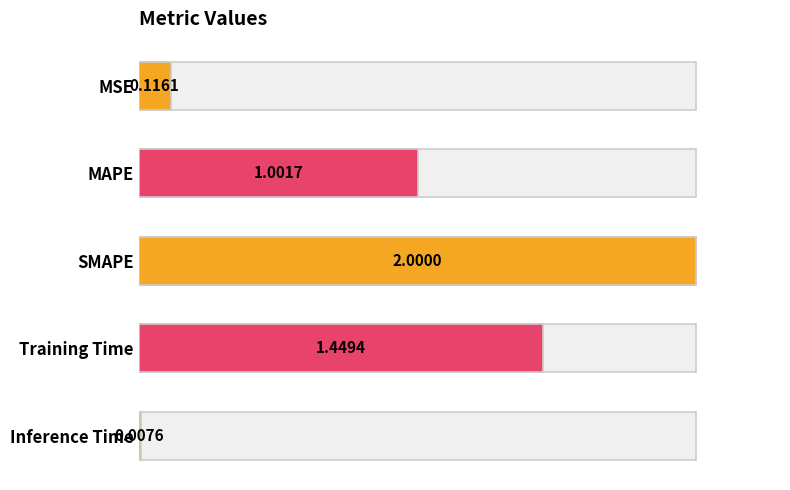

True or false: the data shows 0.4 at MAPE.

False